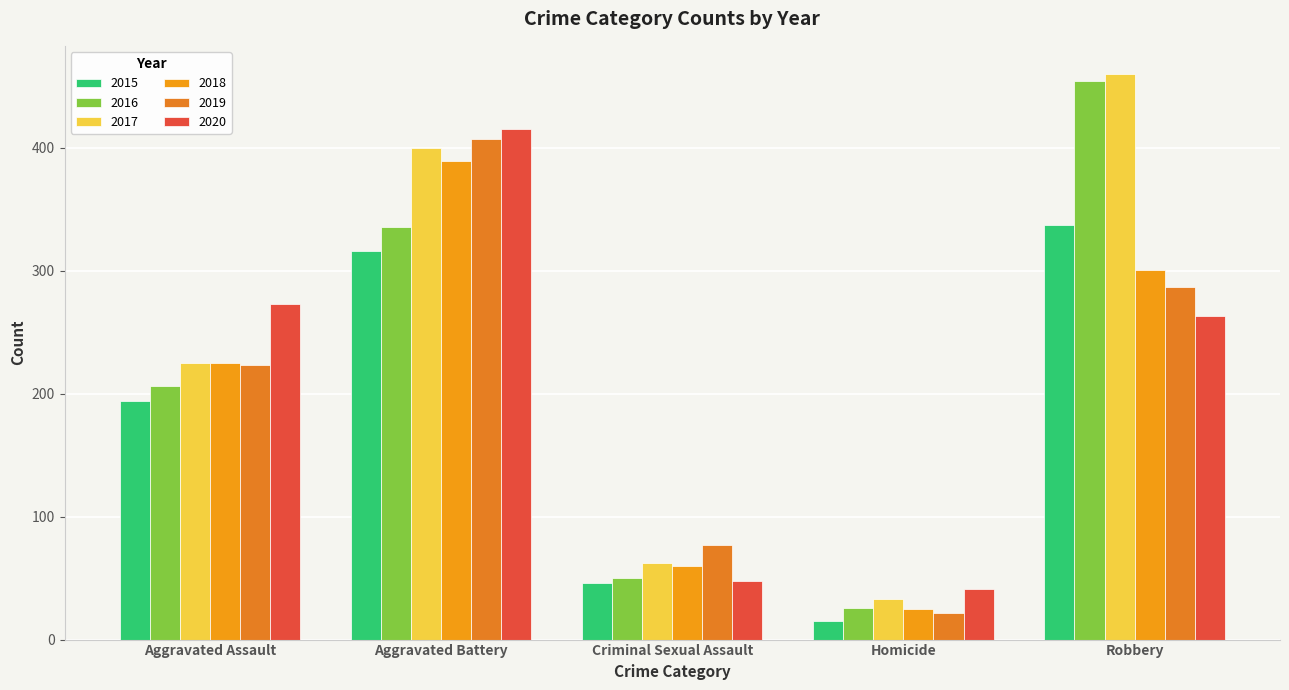

What position from the right is Robbery?

1